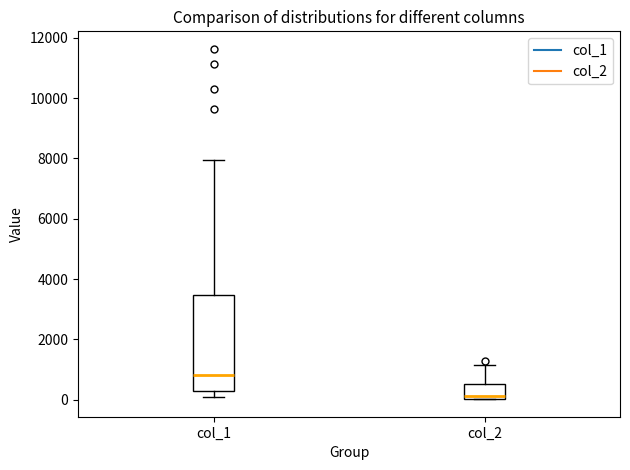

Reading left to right, transcribe this box plot: for each box, give where its median line is, the range the box spans, and where its two whiskers end, as read against the y-axis. The values are not printed on the chart, so give them approximately, as read against the axis.

col_1: median 800, box 200 to 3400, whiskers 200 (just below the box's lower edge) to 8000
col_2: median 200, box 0 to 600, whiskers 0 to 1200